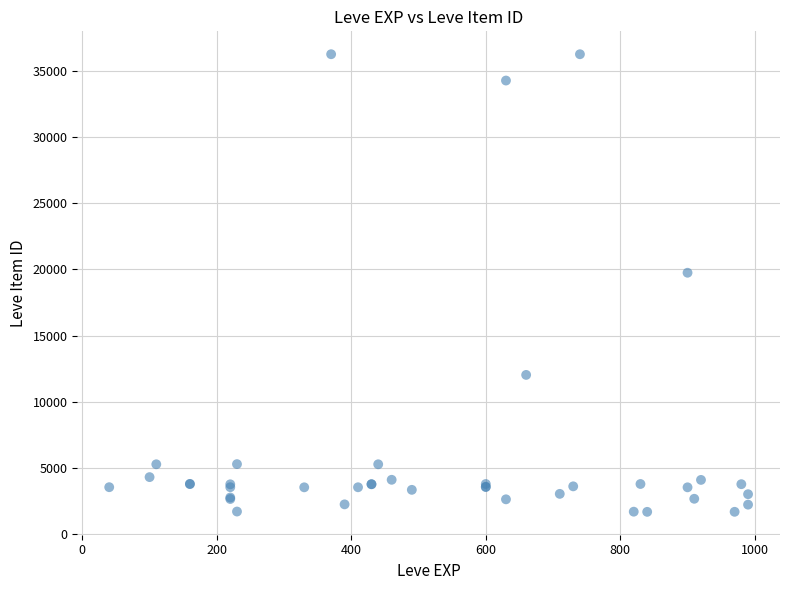

What Y value in the scatter plot is closest to 18967?

19744